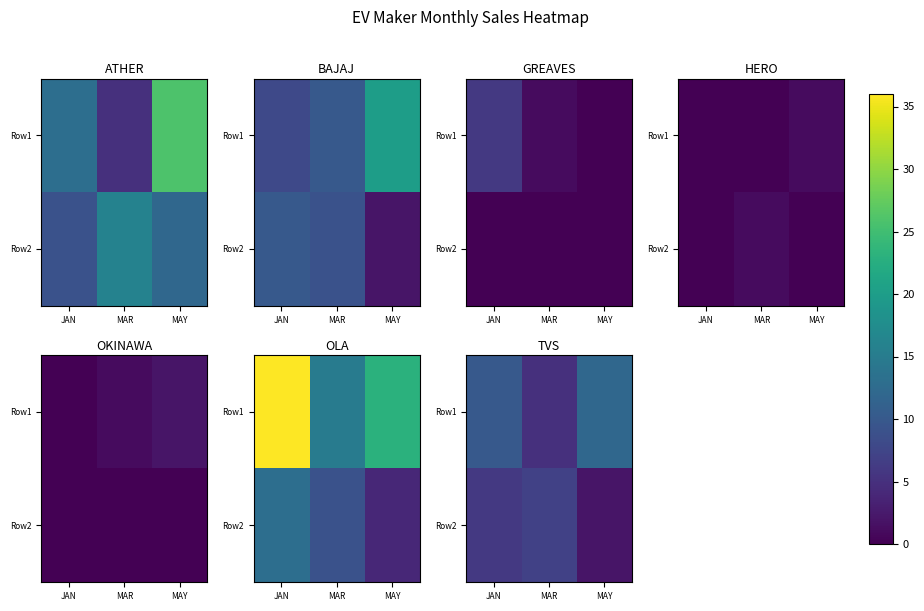

What value does the Row1 series have at MAR?

5